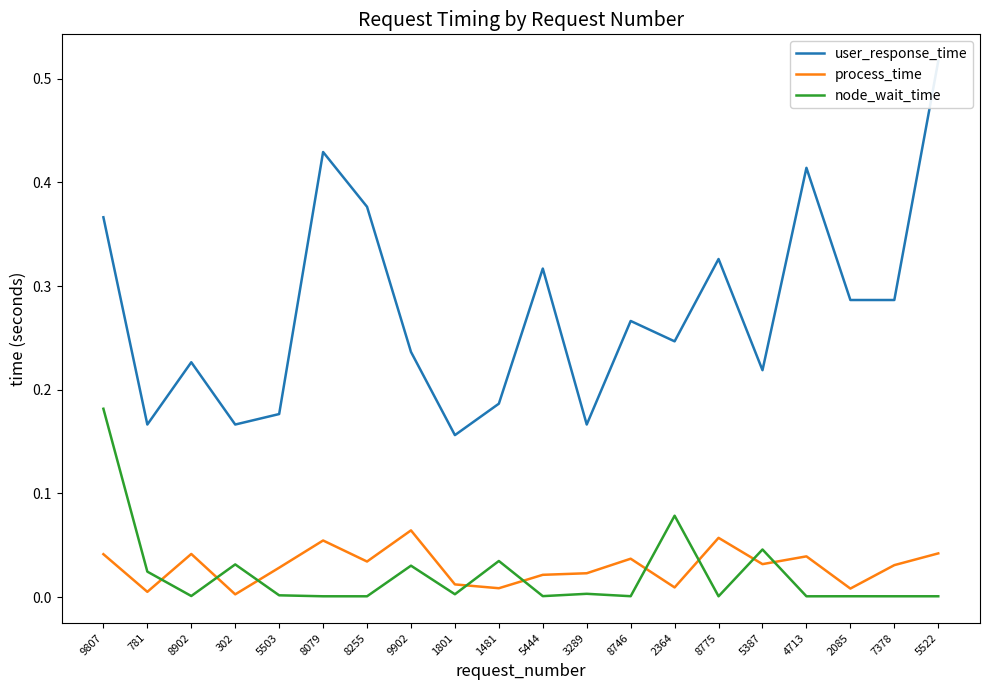

At how many categories does at least one series exceed 0?

20